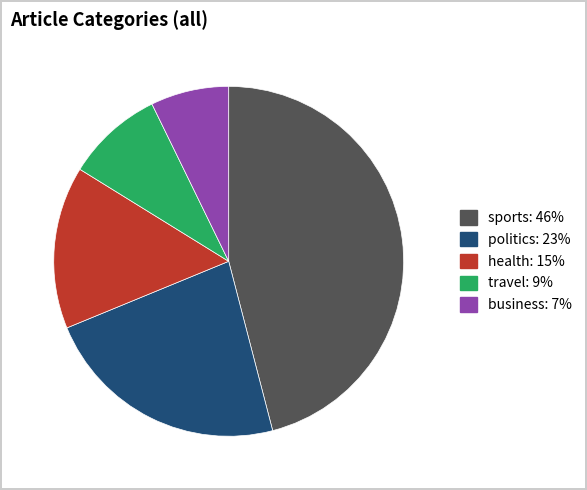

Which slice is the smallest?

business